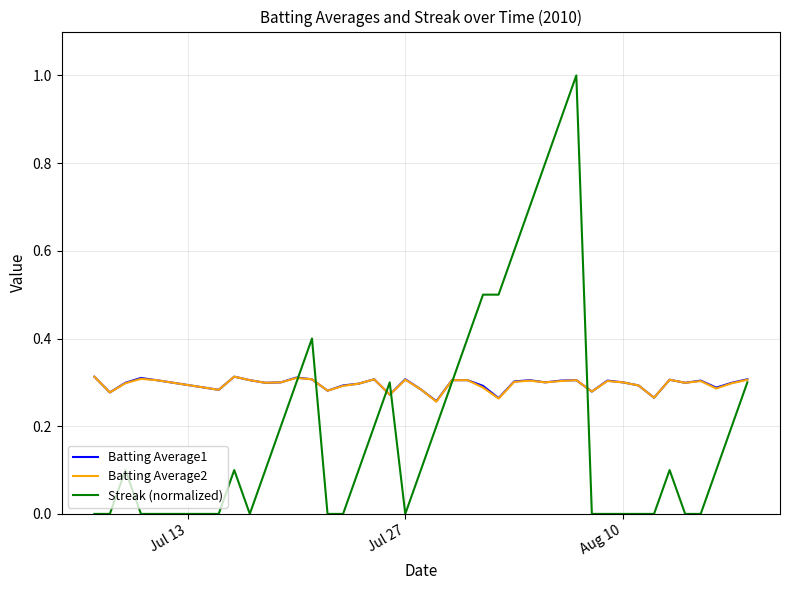

Which series has the largest range (max minus min)?

Streak (normalized)